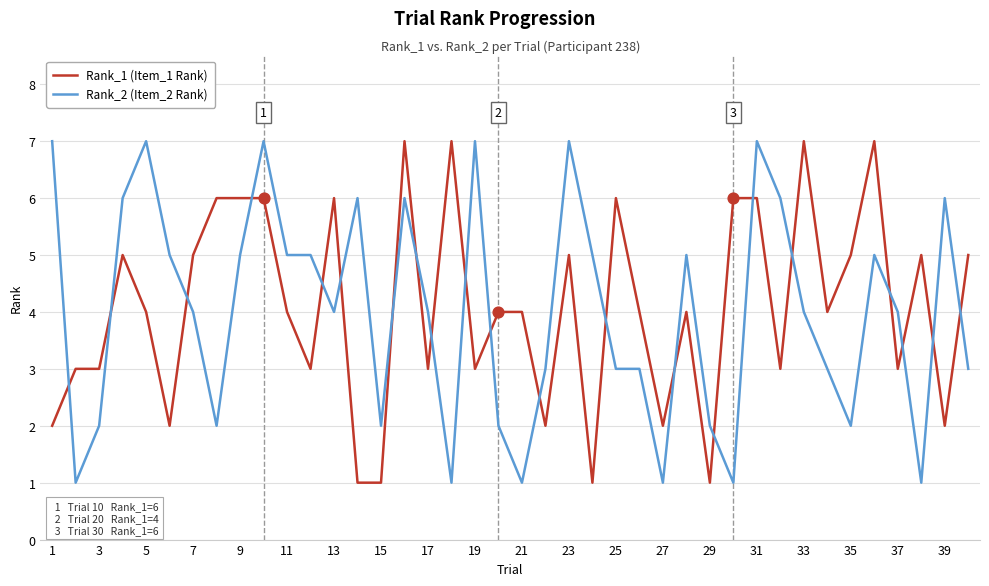

True or false: Rank_1 (Item_1 Rank) and Rank_2 (Item_2 Rank) intersect in this chart.

True